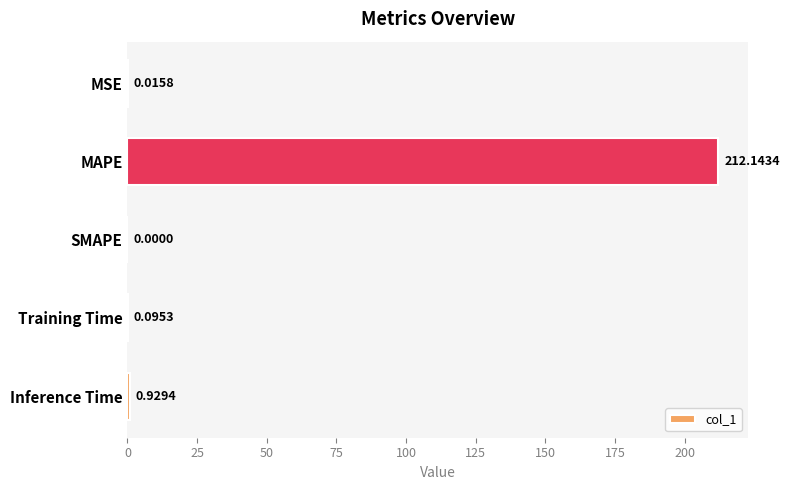

Where is the data nearest to the value 106?

Inference Time